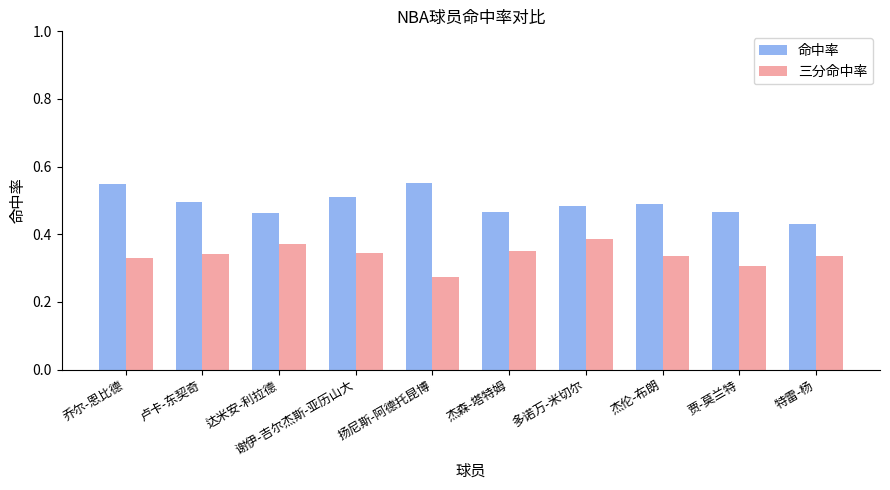

What are all the series names shown in the legend?

命中率, 三分命中率